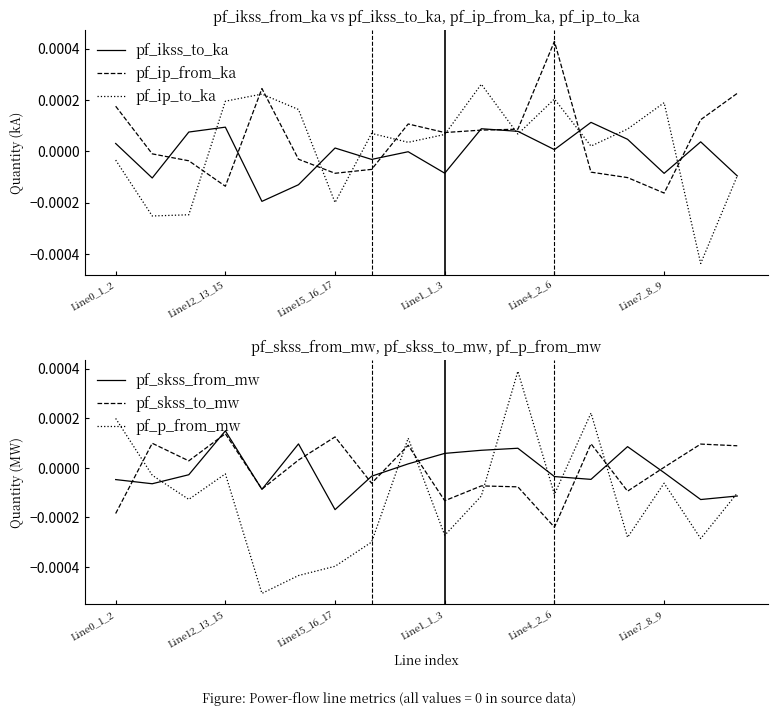

The value of pf_skss_from_mw at 16 is -0.0. True or false?

False